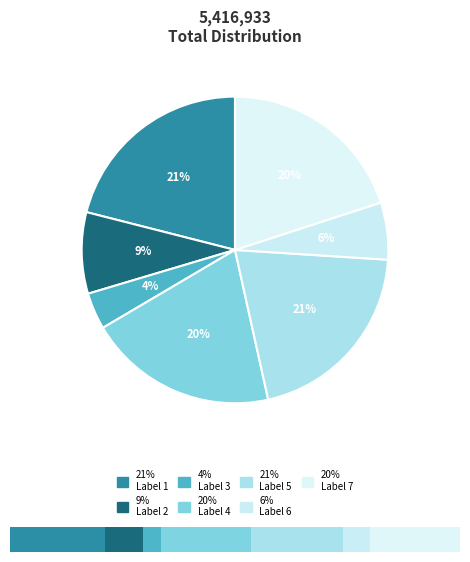

How many slices are in this pie chart?

7